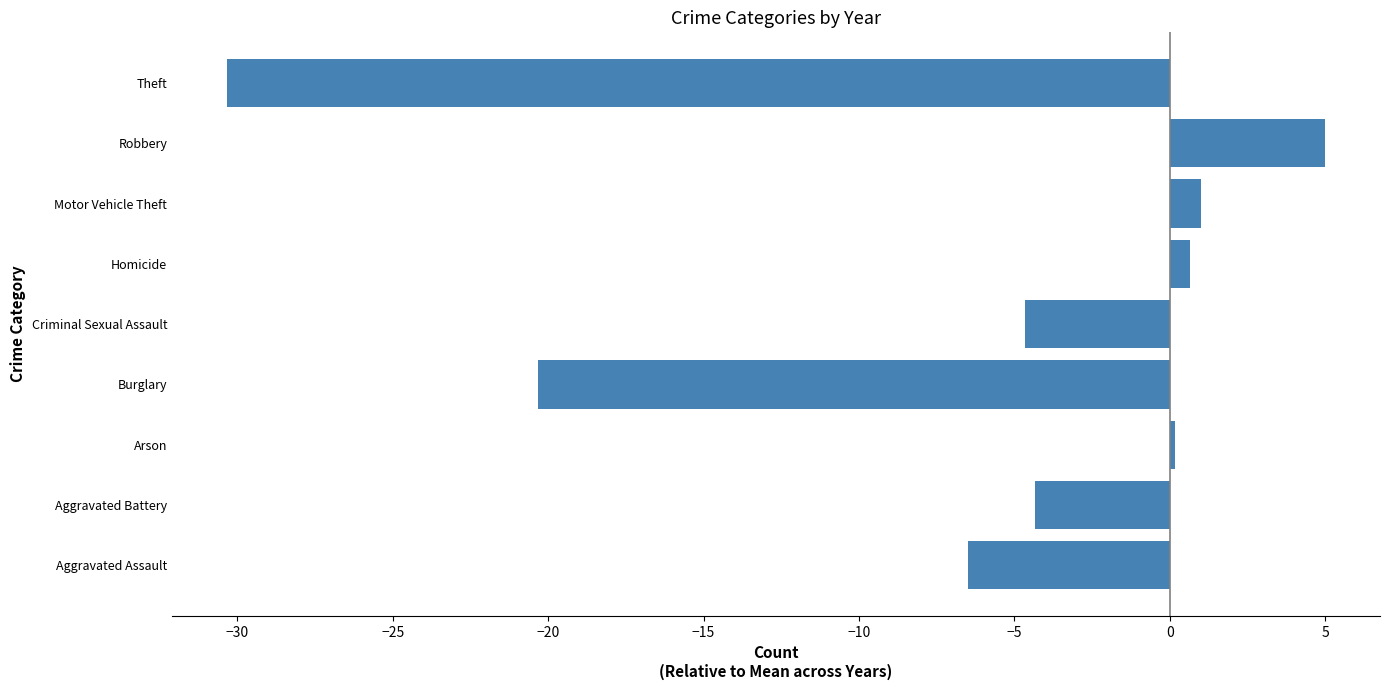

What is the sum of all values?

-59.3